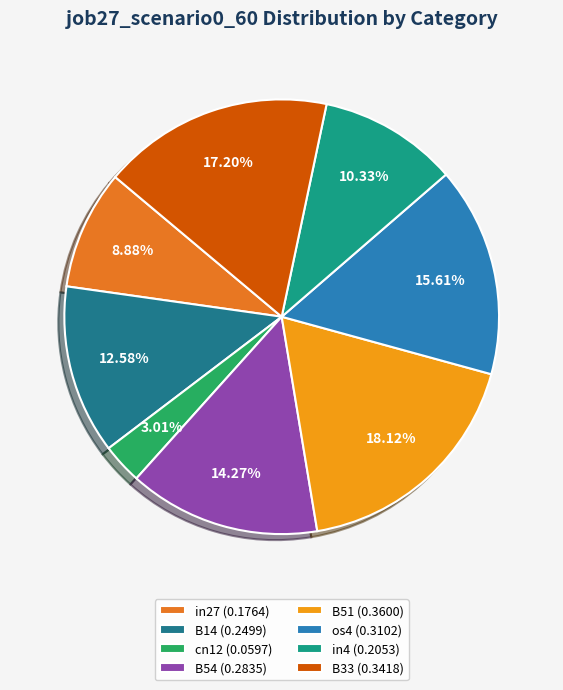

Which category has the biggest portion of the pie?

B51 (0.3600)